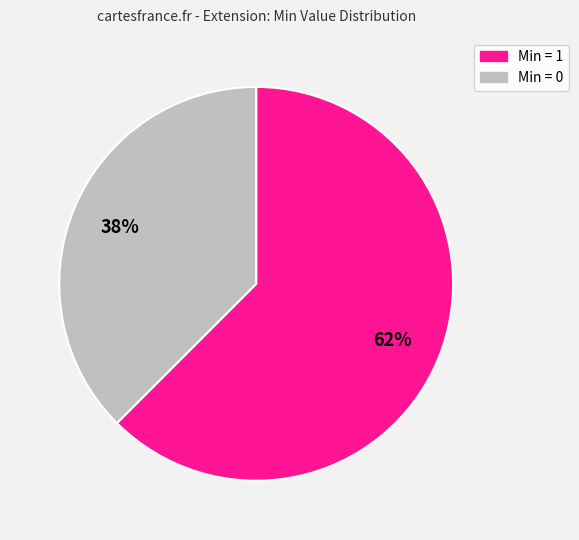

To the nearest percent, what is the average slice percentage?

50%